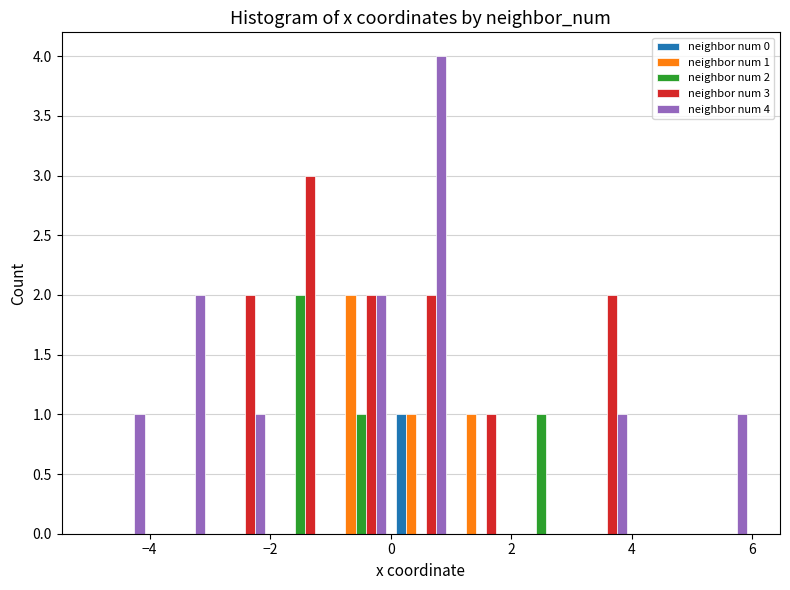

In the neighbor num 3 series, which range on the x-axis has the tallest bar?

-2 to -1